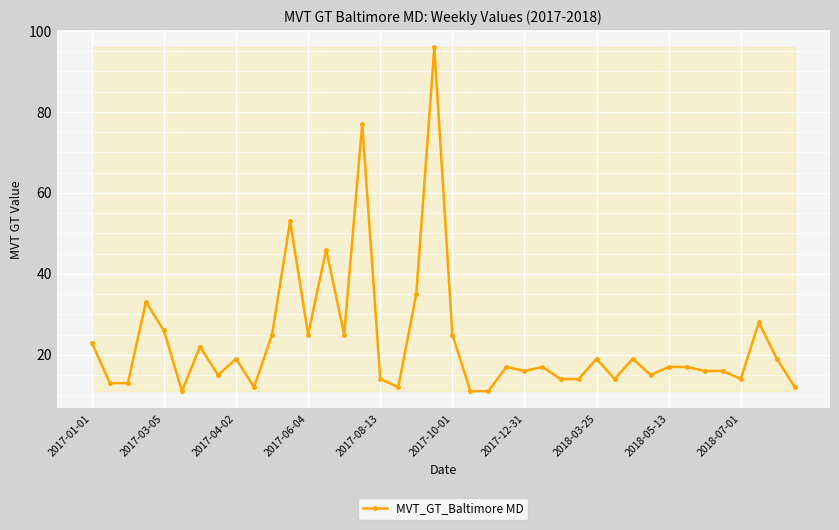

Reading left to right, list all the values displayed in this chart.

23	13	13	33	26	11	22	15	19	12	25	53	25	46	25	77	14	12	35	96	25	11	11	17	16	17	14	14	19	14	19	15	17	17	16	16	14	28	19	12